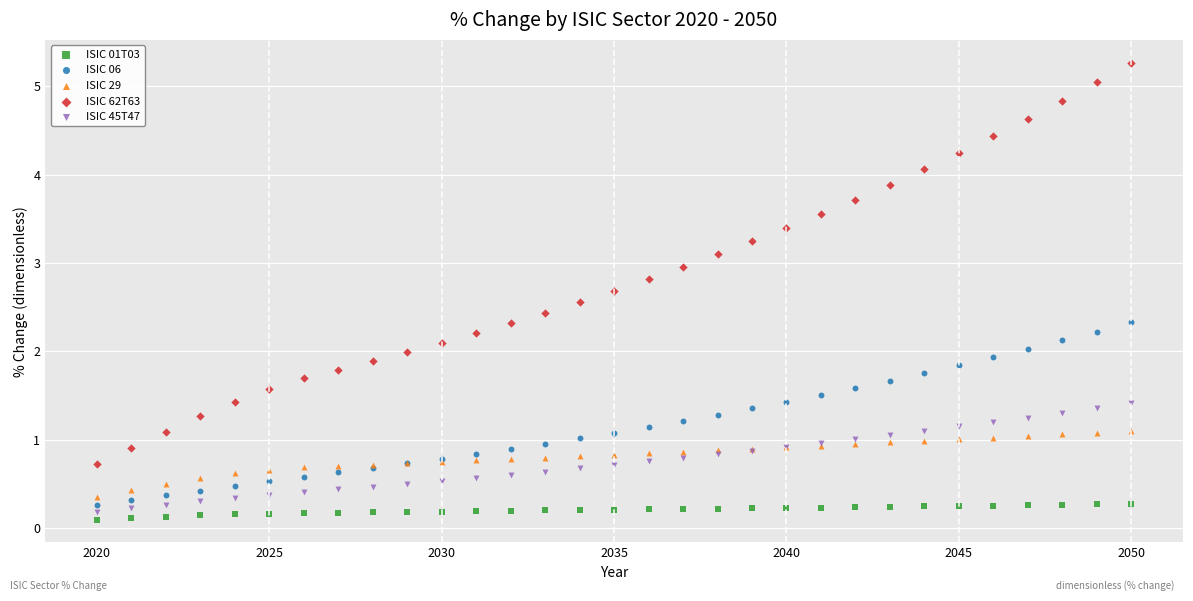

Which series has the widest spread of Y values?

ISIC 62T63